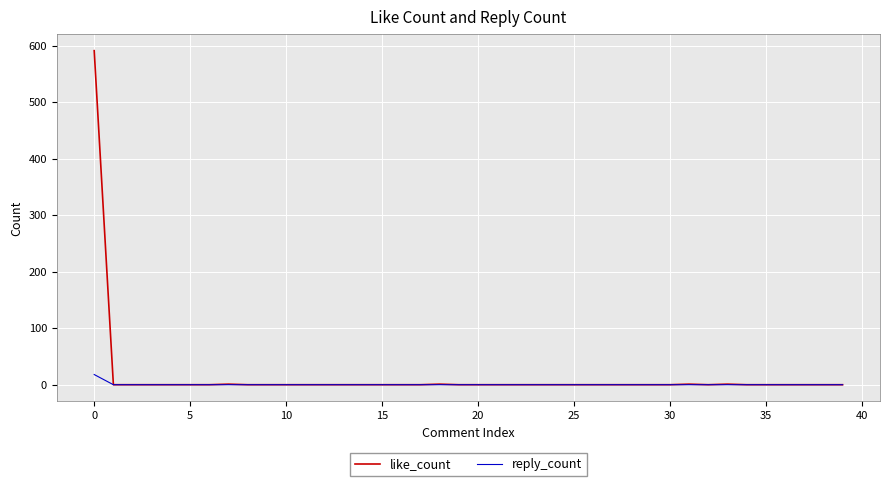

Which series has the largest range (max minus min)?

like_count